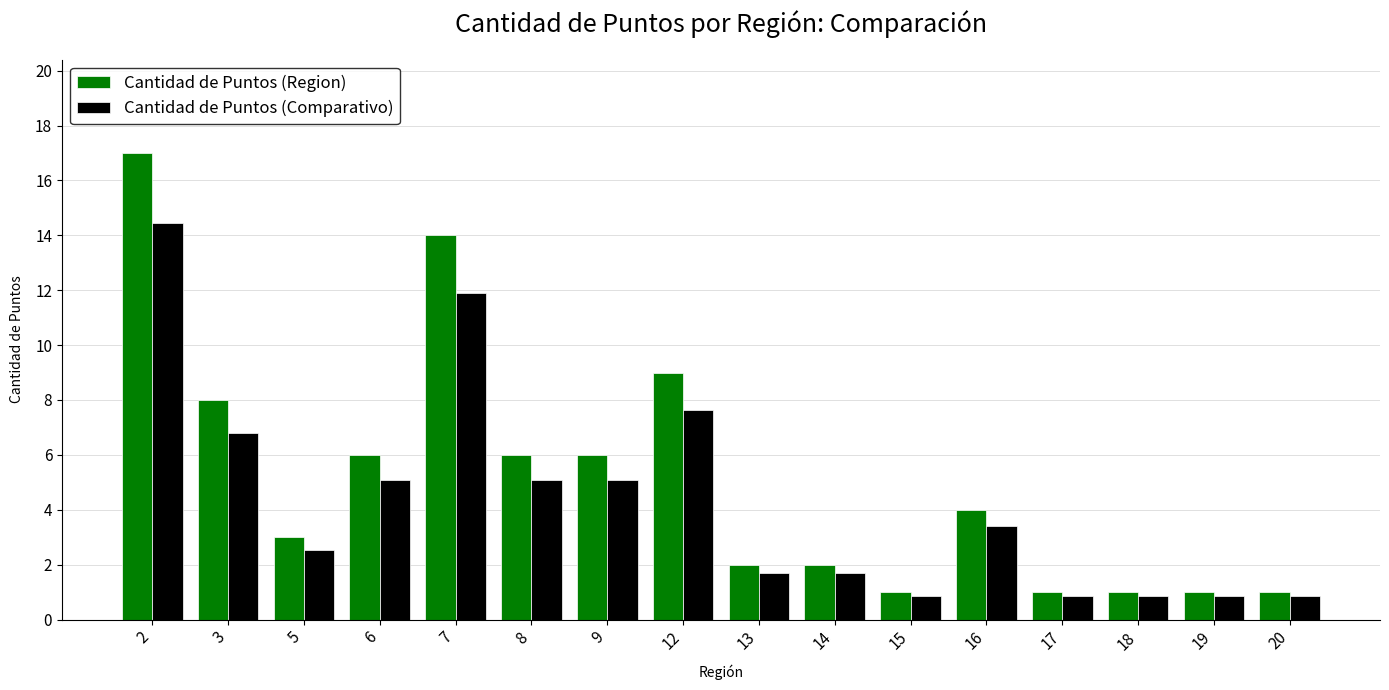

Which series changed the most between 6 and 7?

Cantidad de Puntos (Region)